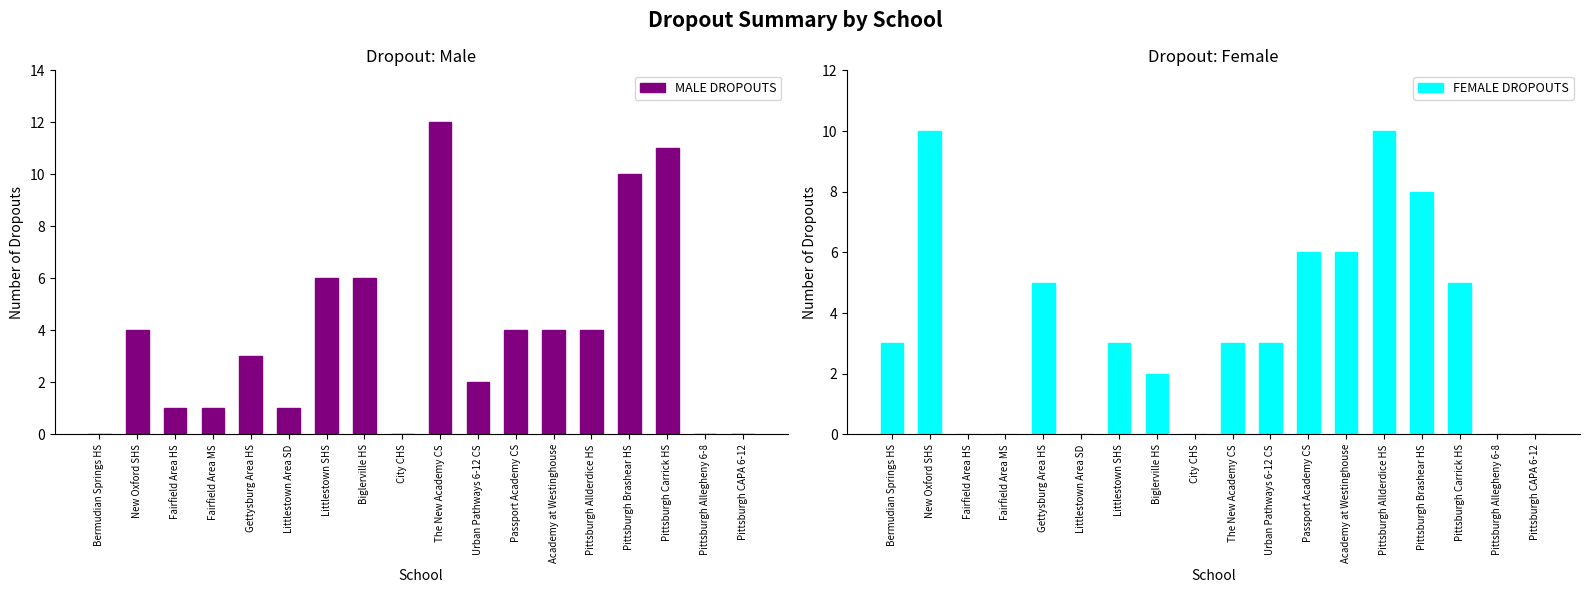

What is the sum of all MALE DROPOUTS values?

69